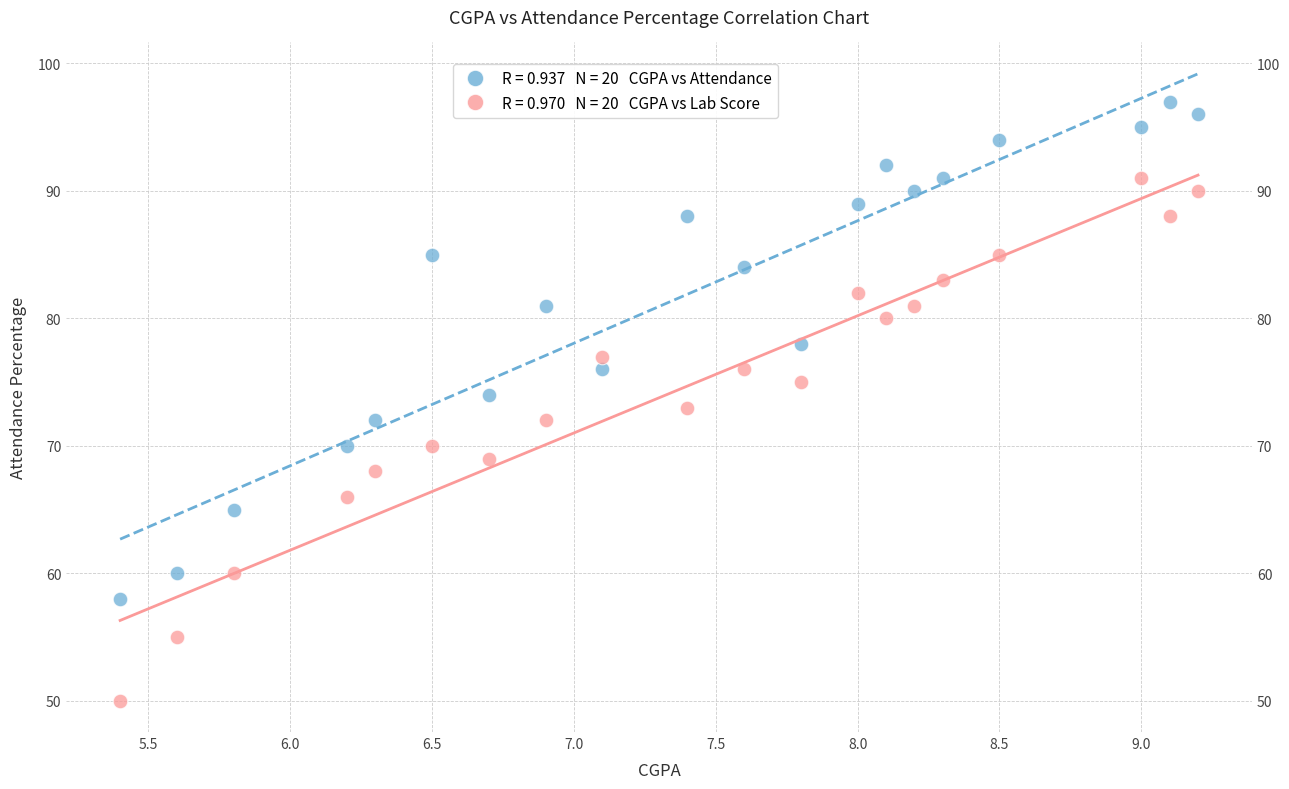

Across all data points, what is the range of Y values (max minus min)?

47